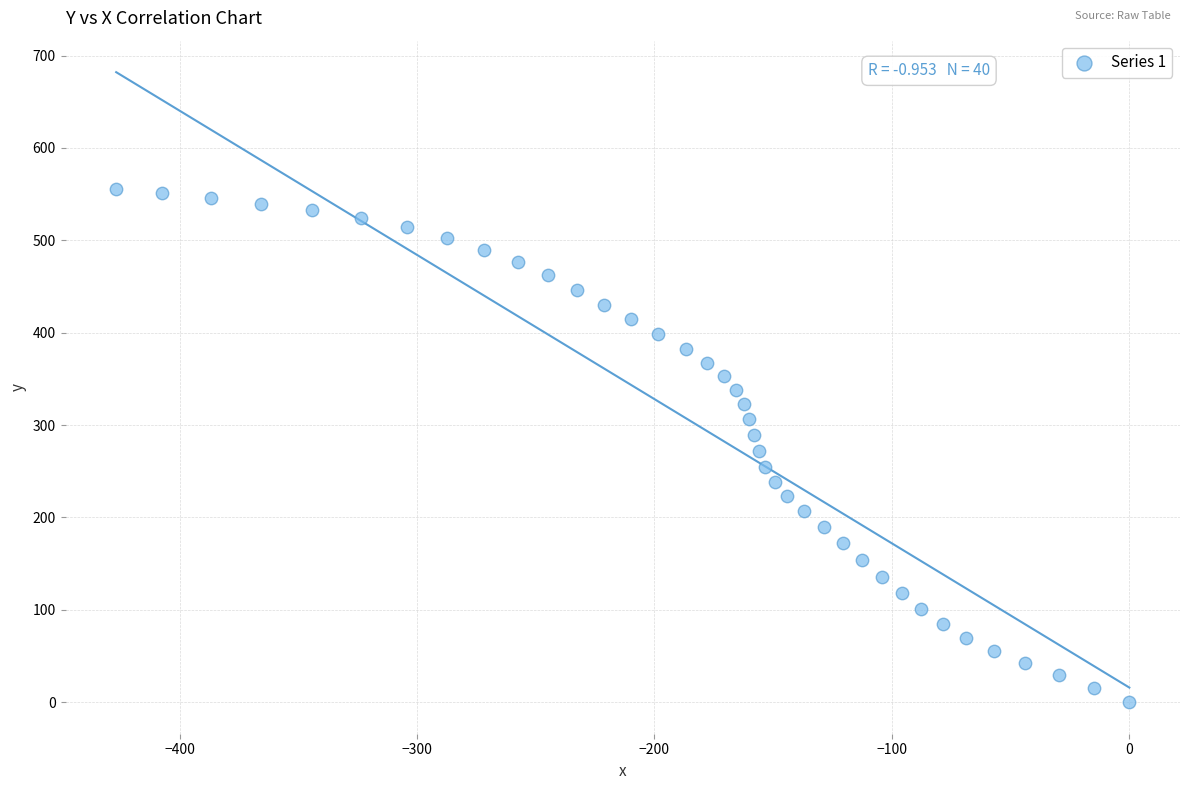

What is the range of X values (max minus min)?

426.7